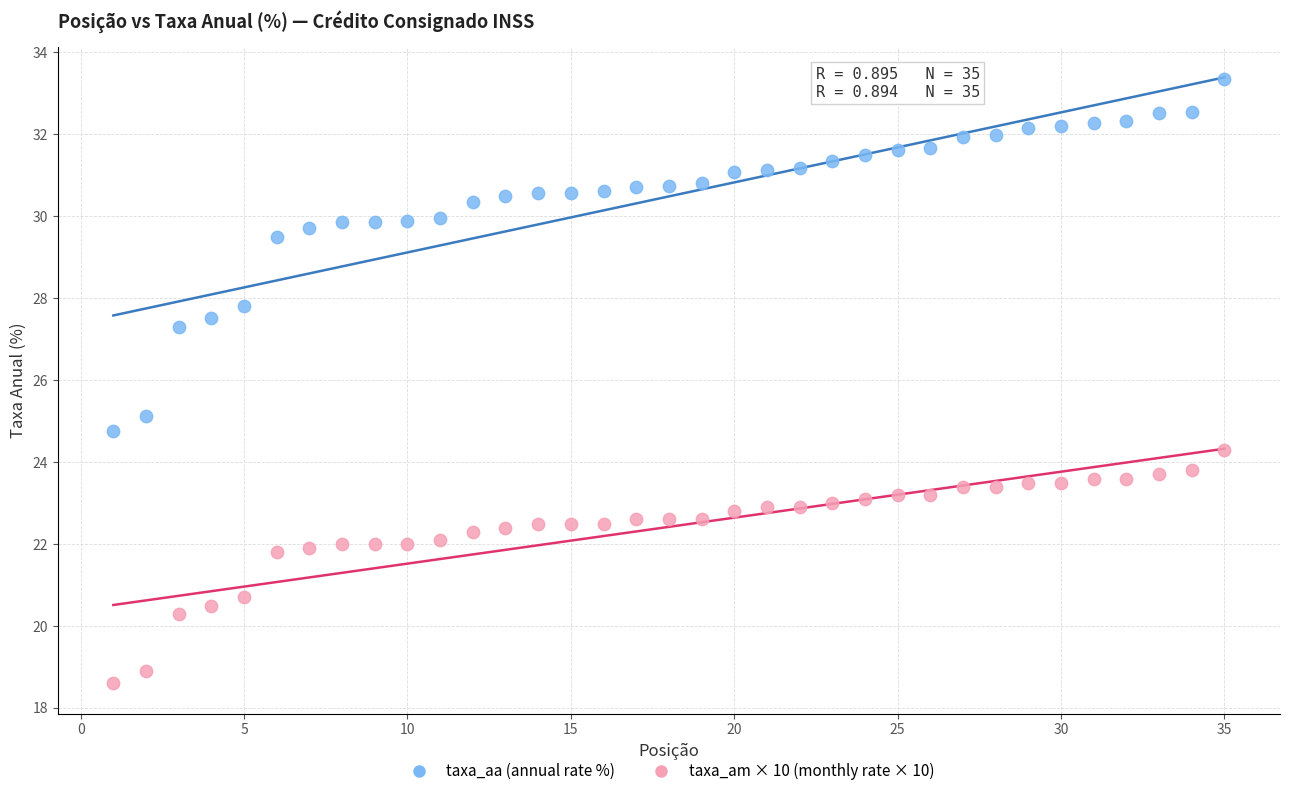

Which series contains the lowest Y value?

taxa_am × 10 (monthly rate × 10)